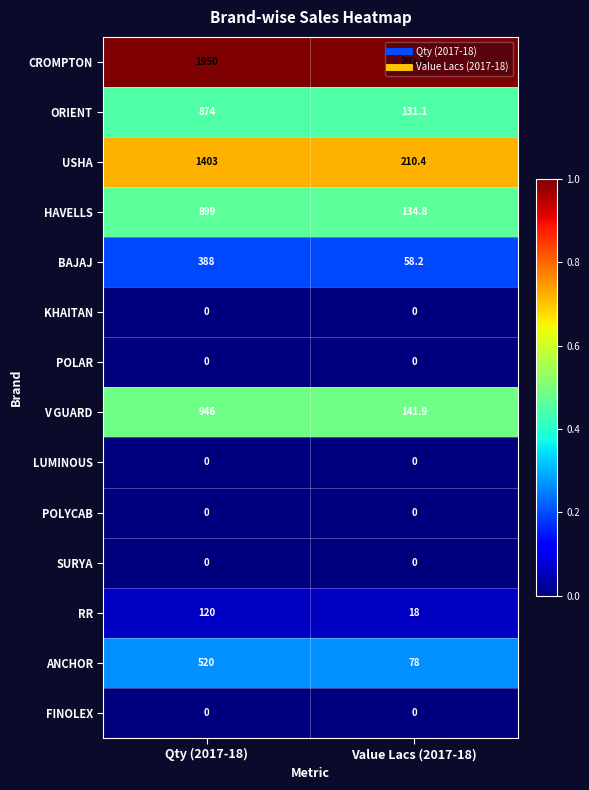

Which series has the largest total across all categories?

CROMPTON